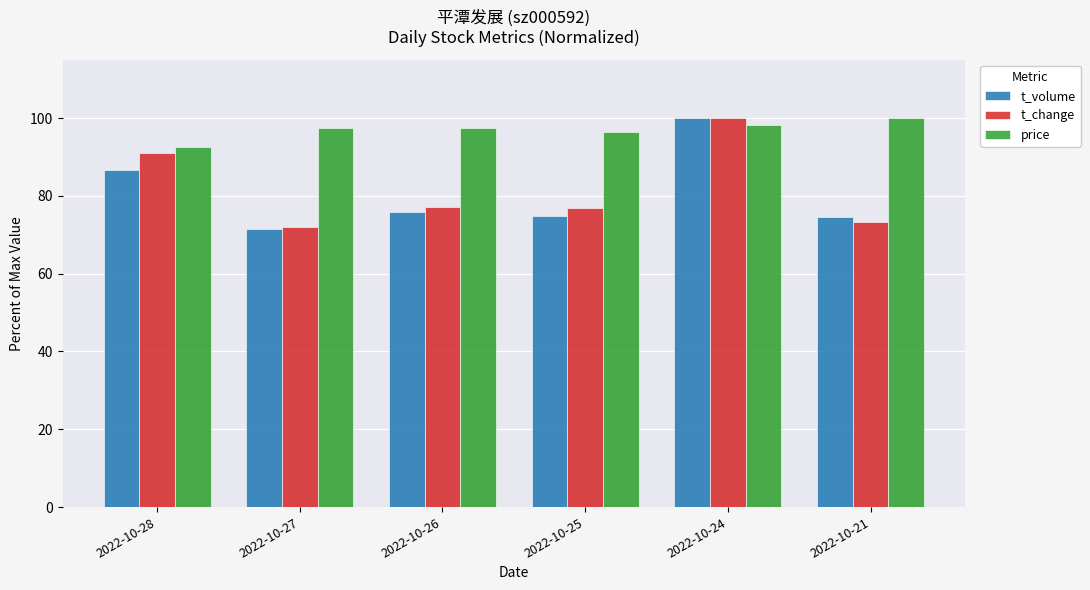

How many series are shown in this chart?

3